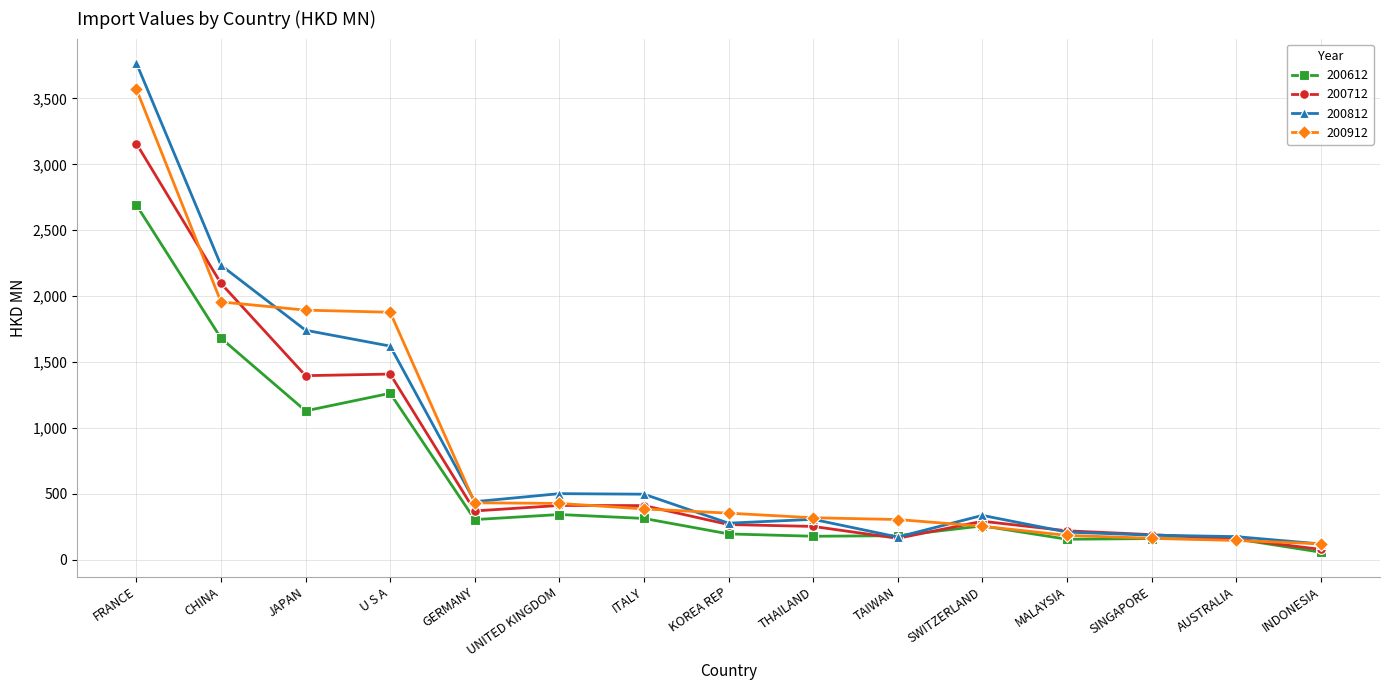

Which series ends up on top after the final intersection of 200712 and 200812?

200812